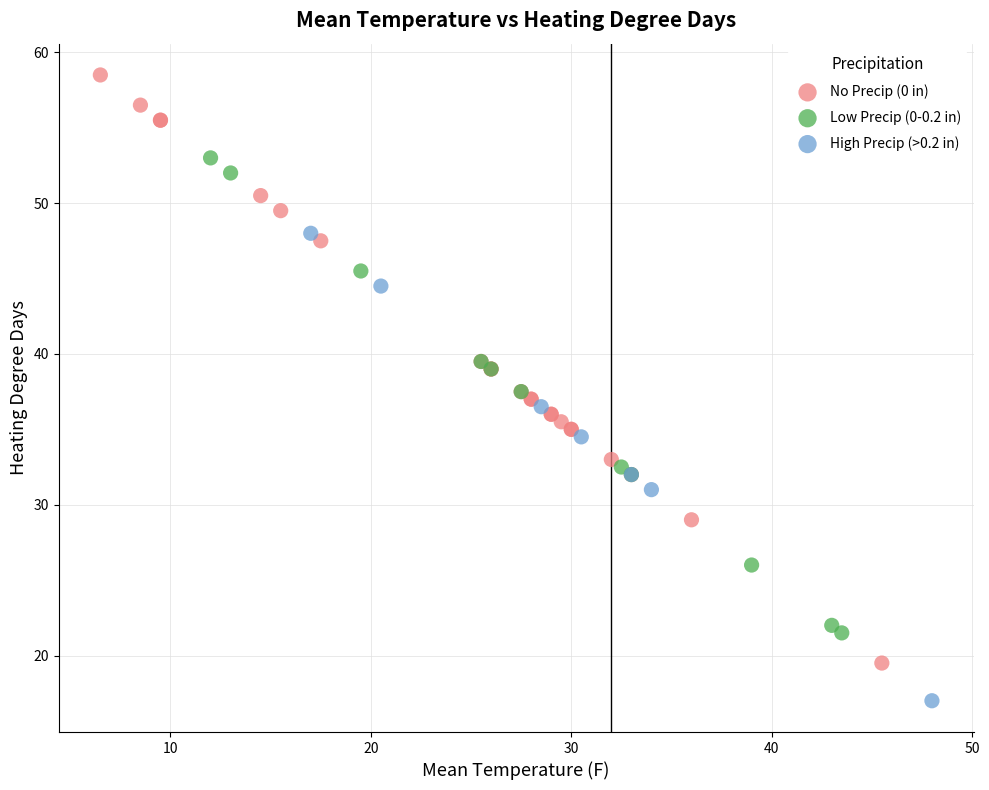

Which series contains the highest Y value?

No Precip (0 in)